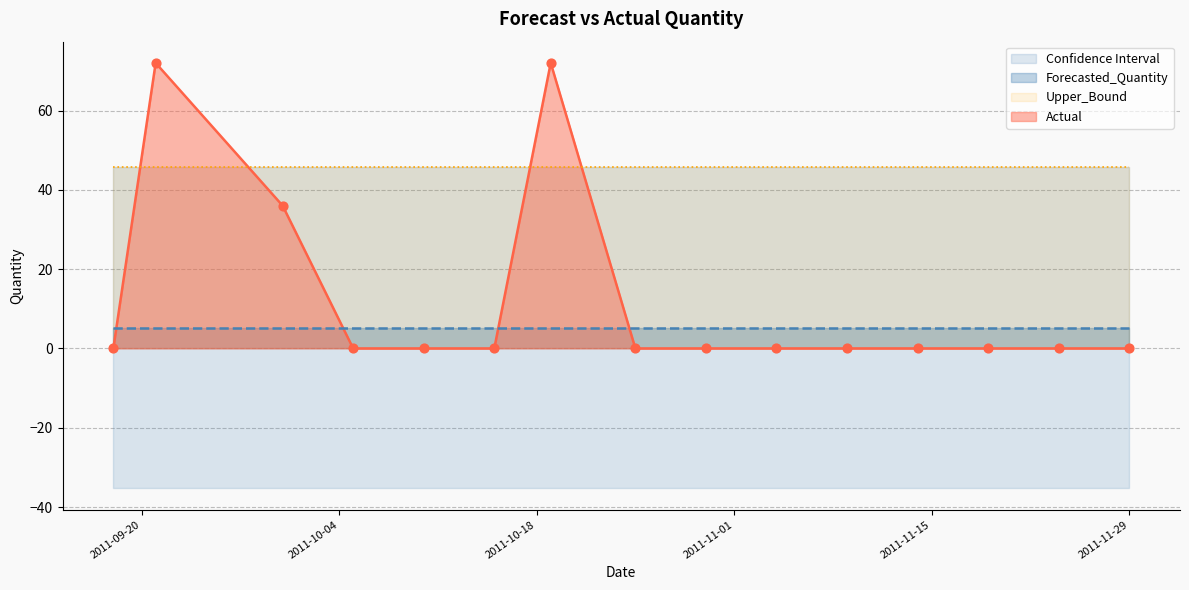

Which series has the largest Y range (max minus min)?

Actual